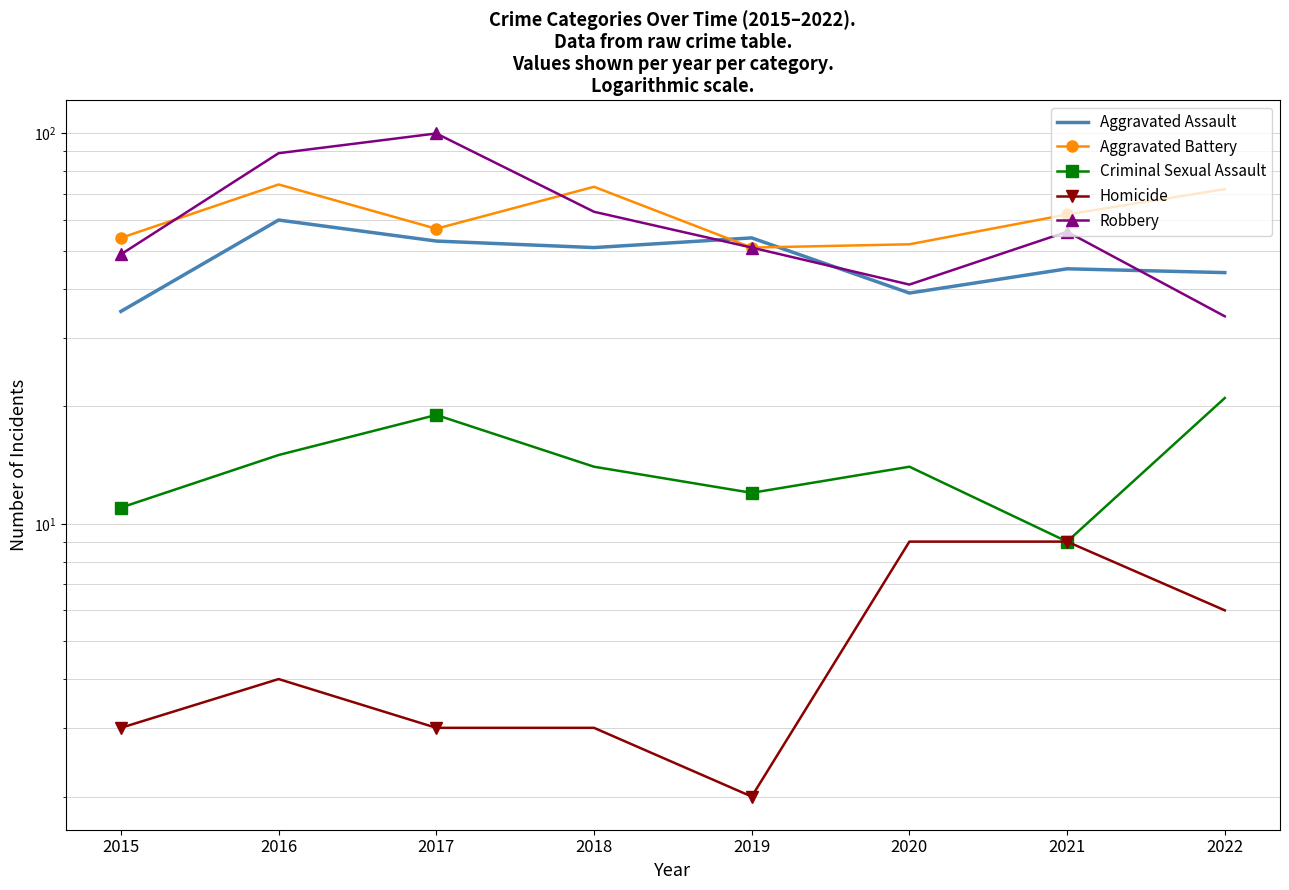

What is the maximum value shown in the chart?

100